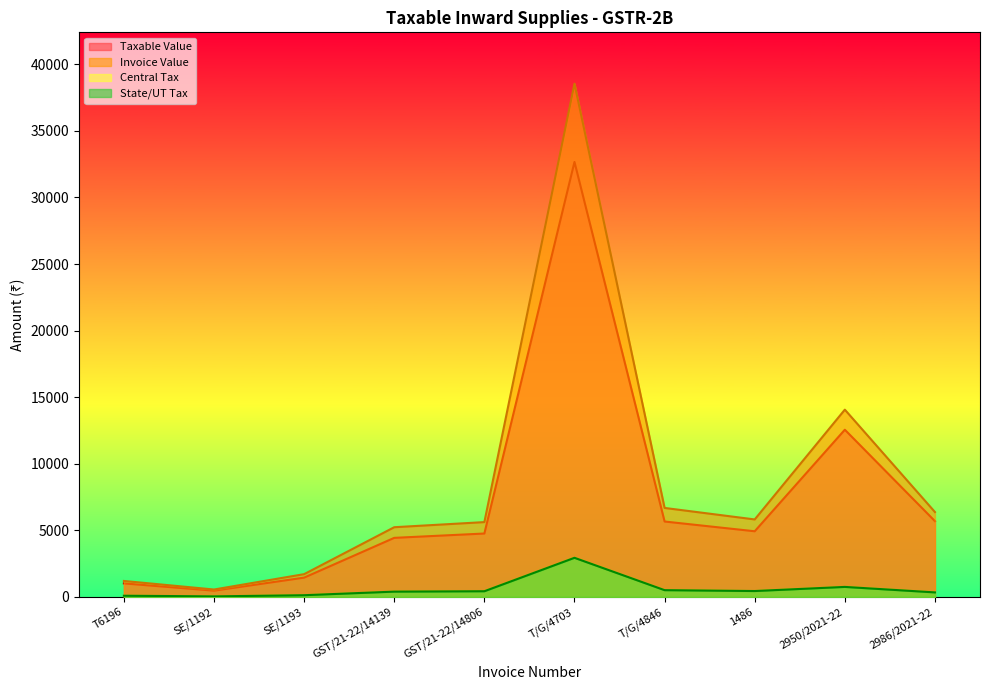

Where is the first local minimum for Taxable Value?

SE/1192